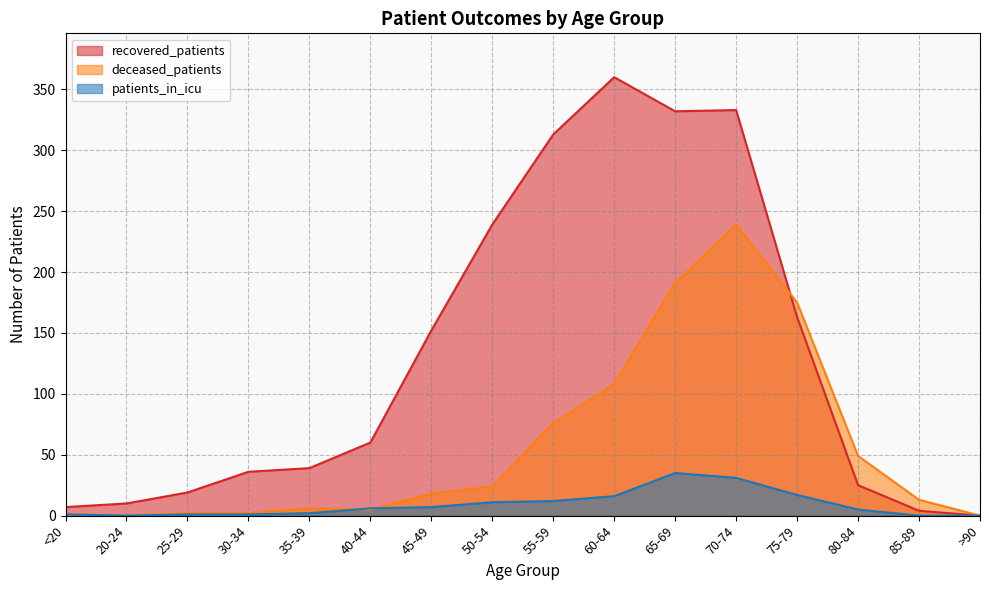

At which label is patients_in_icu closest to 17?

75-79